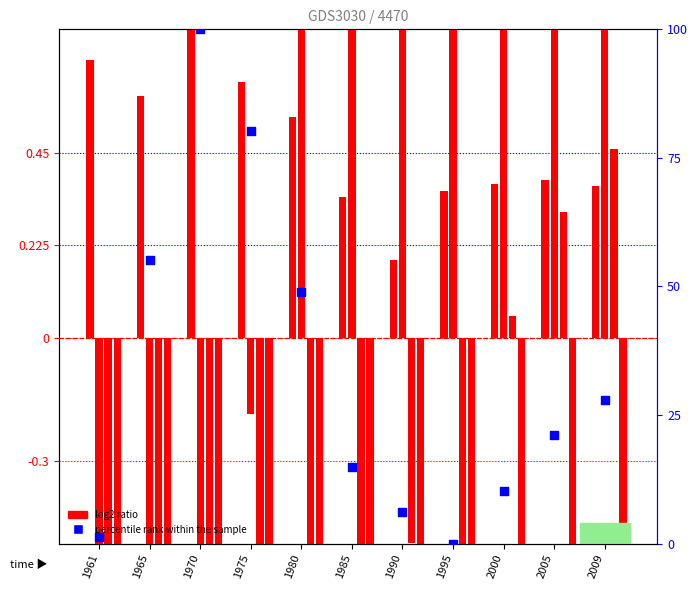

What is the total value across all series at 1965?

52.1